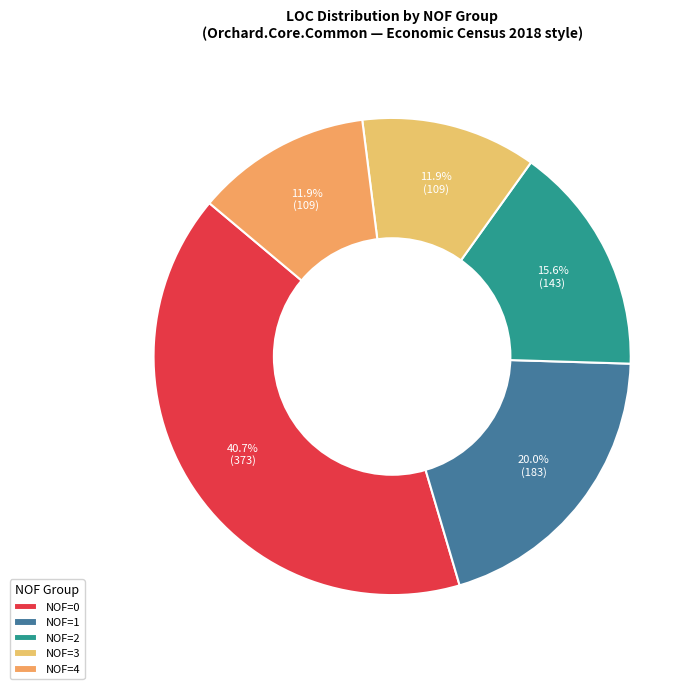

How many segments does this pie chart have?

5